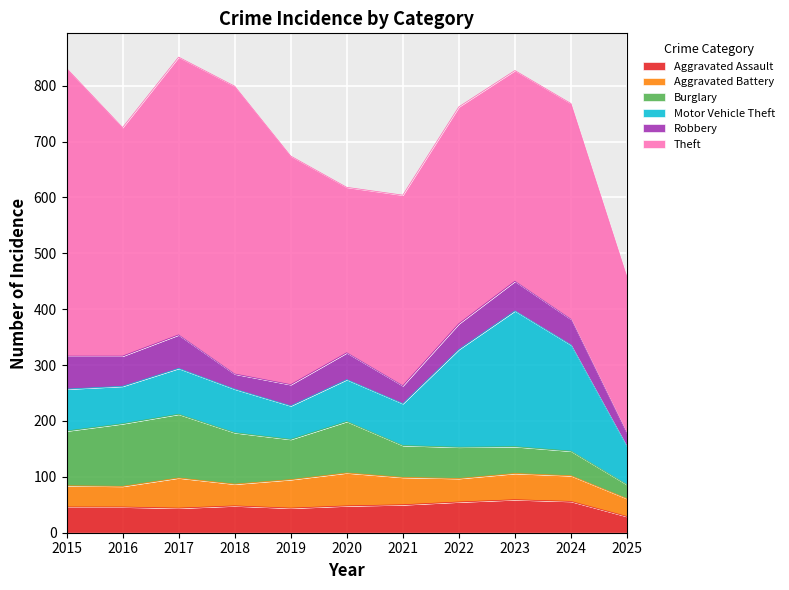

What is the highest value of the Burglary series?

114